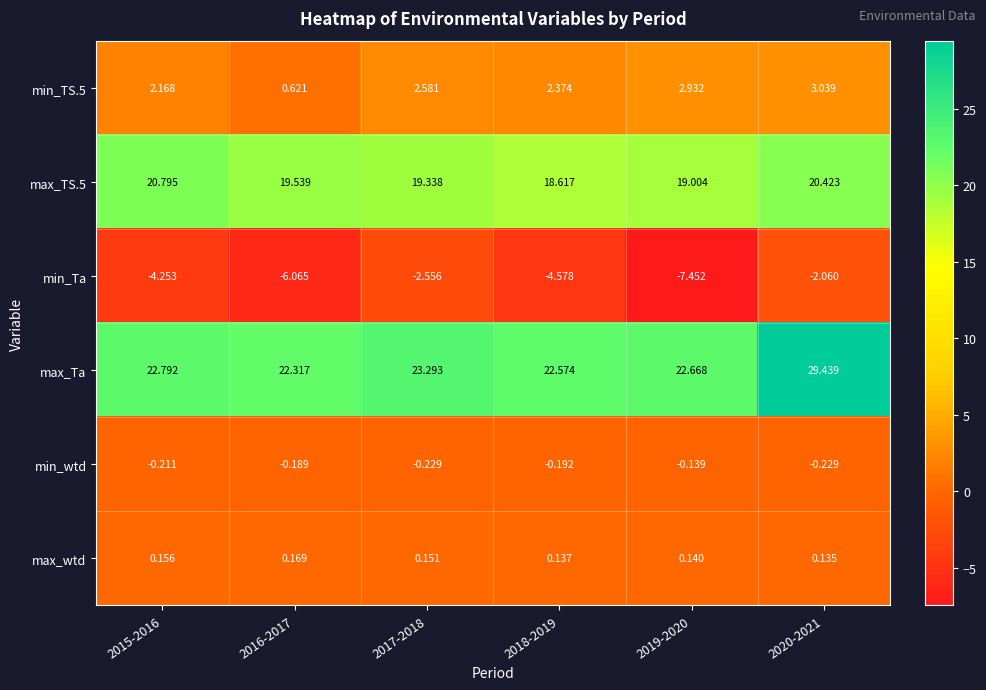

Which category has the lowest value across all series?

2019-2020